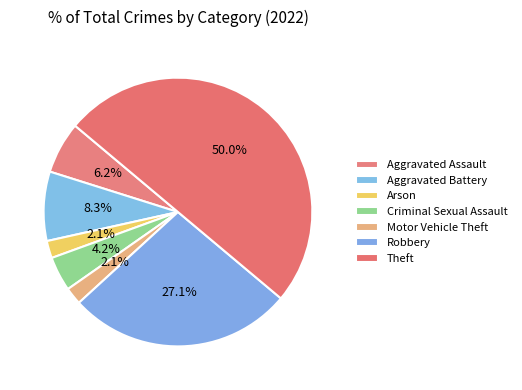

How much of the chart is everything except Aggravated Assault?

93.8%